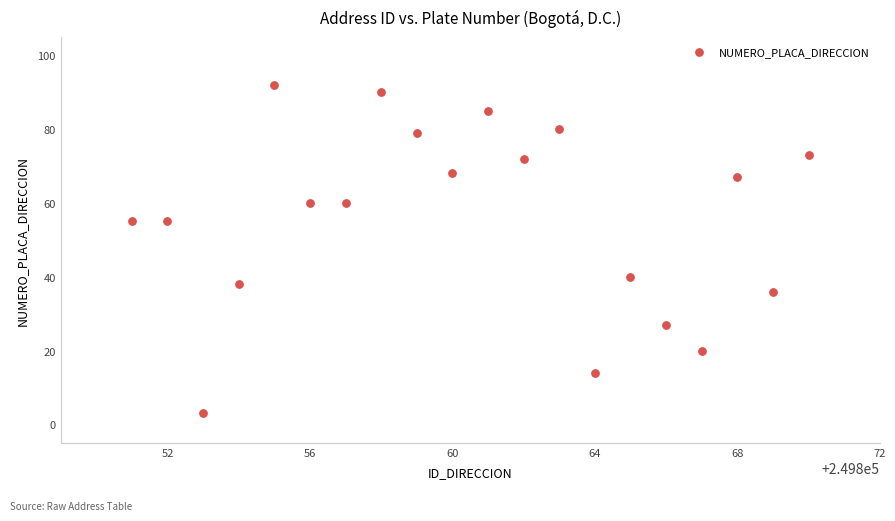

What is the range of Y values (max minus min)?

89